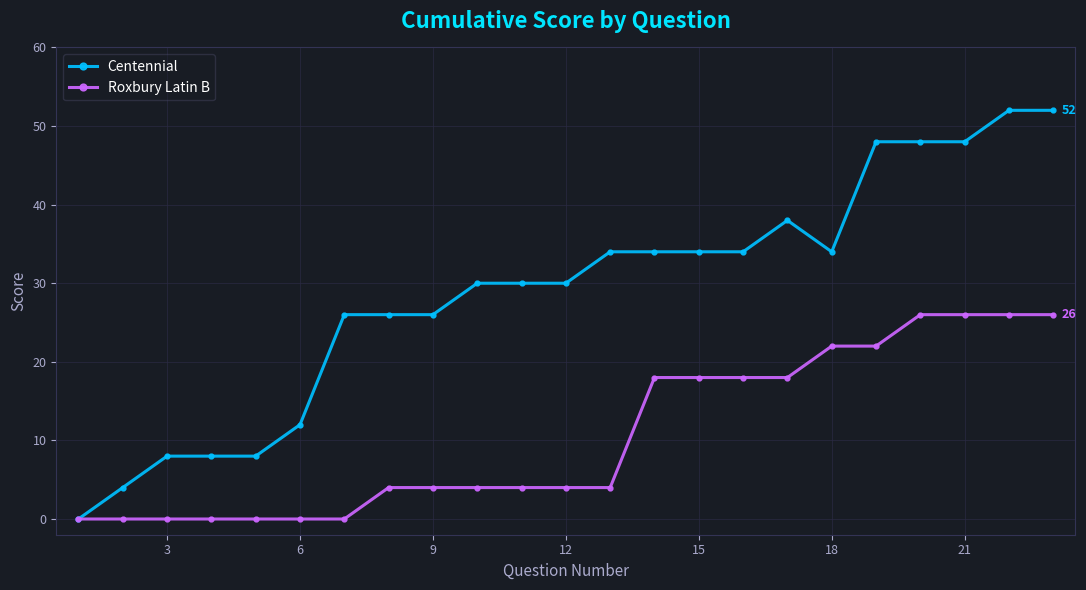

Rank the series by their maximum value, from lowest to highest.

Roxbury Latin B, Centennial